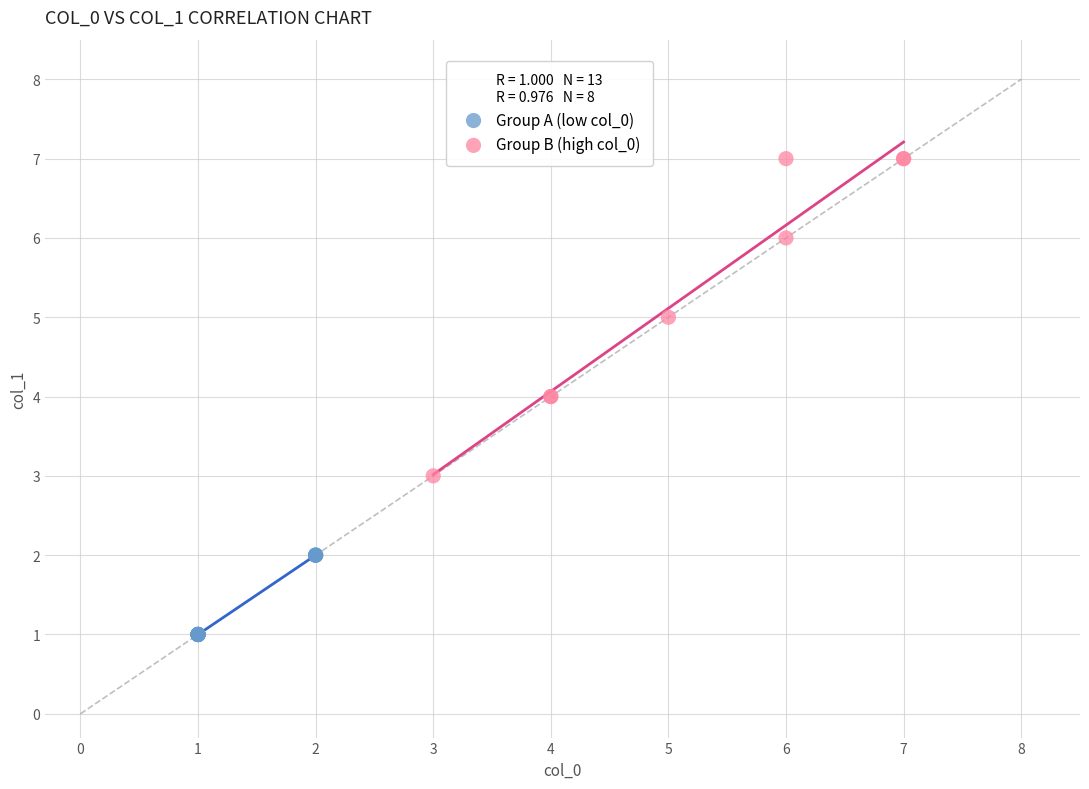

Which series has the widest spread of Y values?

Group B (high col_0)